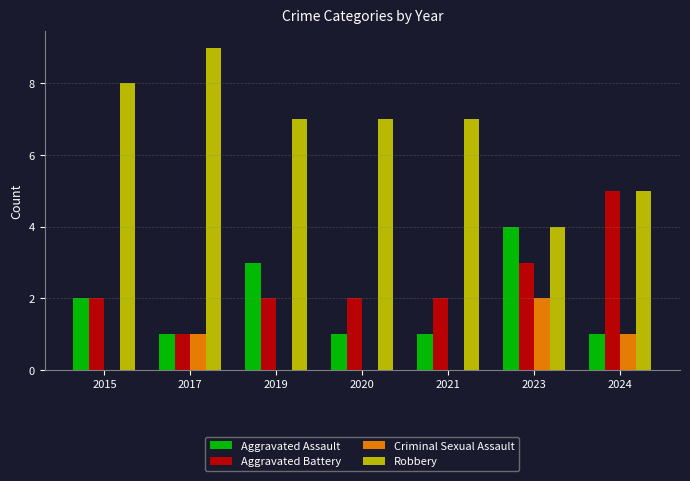

What is the sum of the Aggravated Assault values at 2015 and 2019?

5